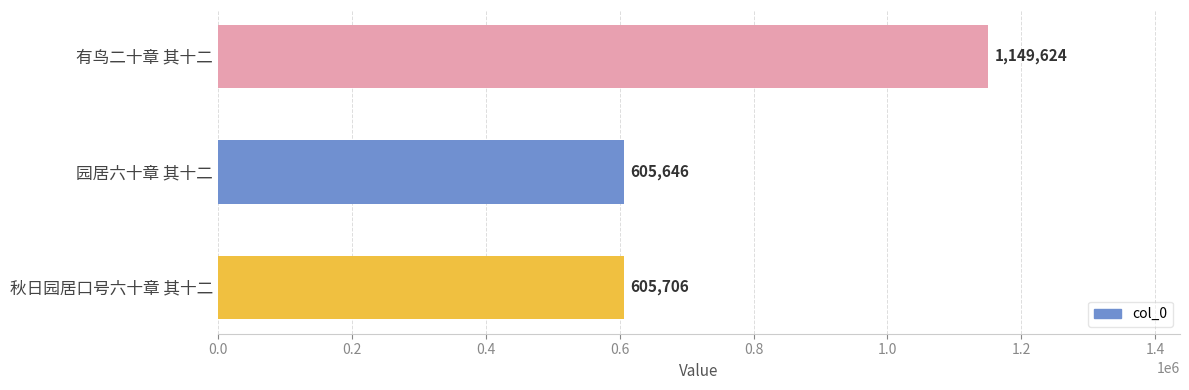

What is the maximum value shown in the chart?

1149624